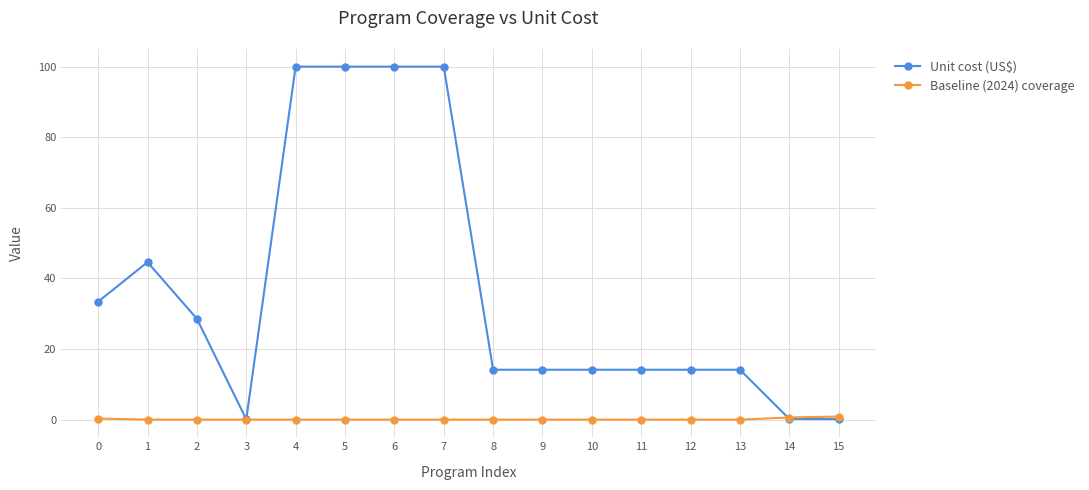

What is the sum of all Baseline (2024) coverage values?

1.8